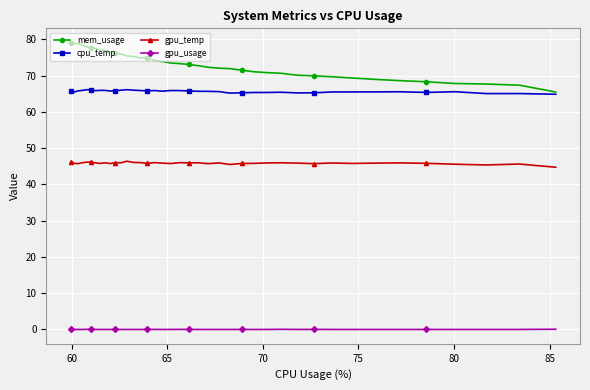

List the series in order of their peak value, highest first.

mem_usage, cpu_temp, gpu_temp, gpu_usage